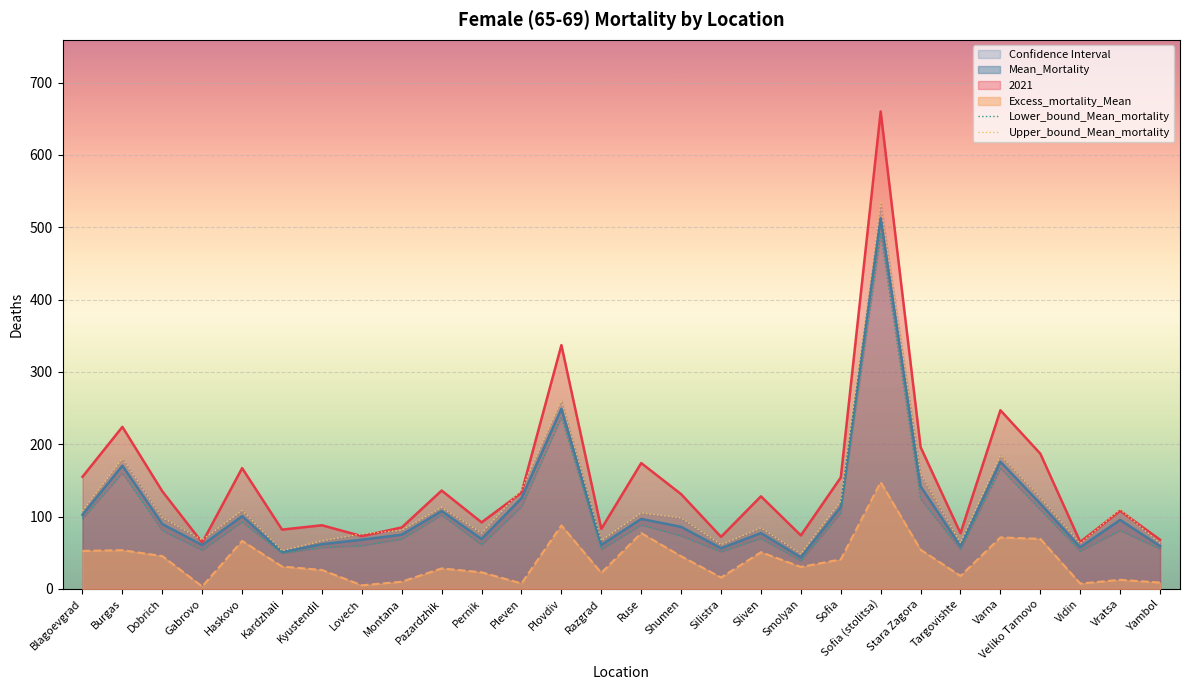

What is the minimum value for 2021?

64.0